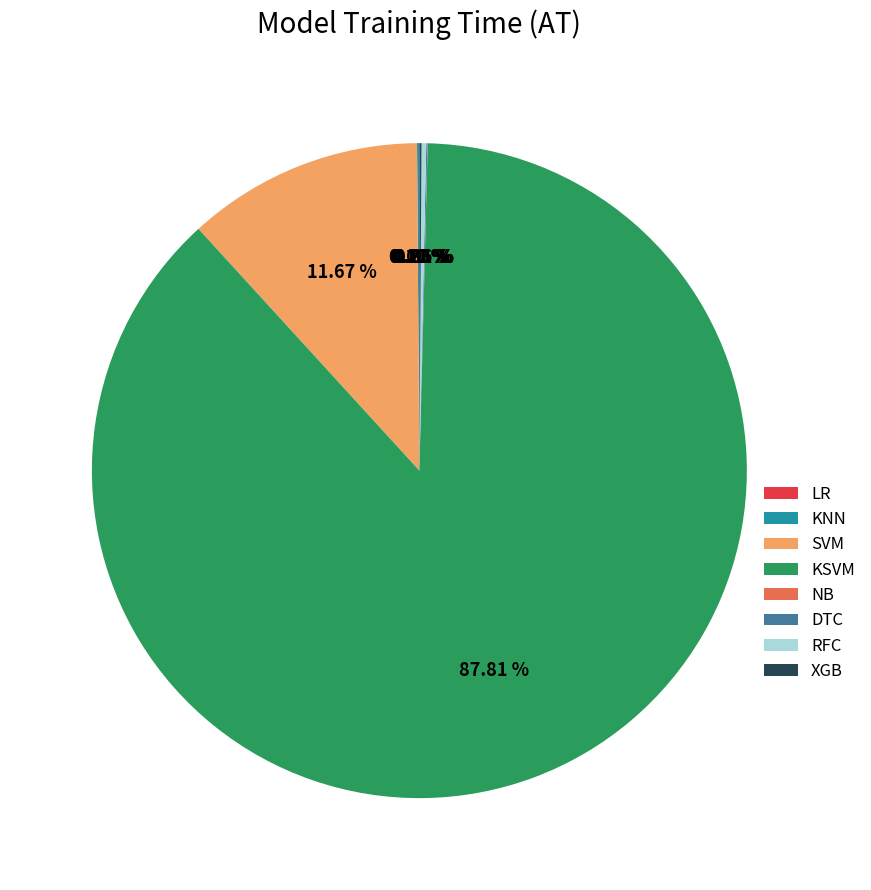

Which category accounts for the majority?

KSVM